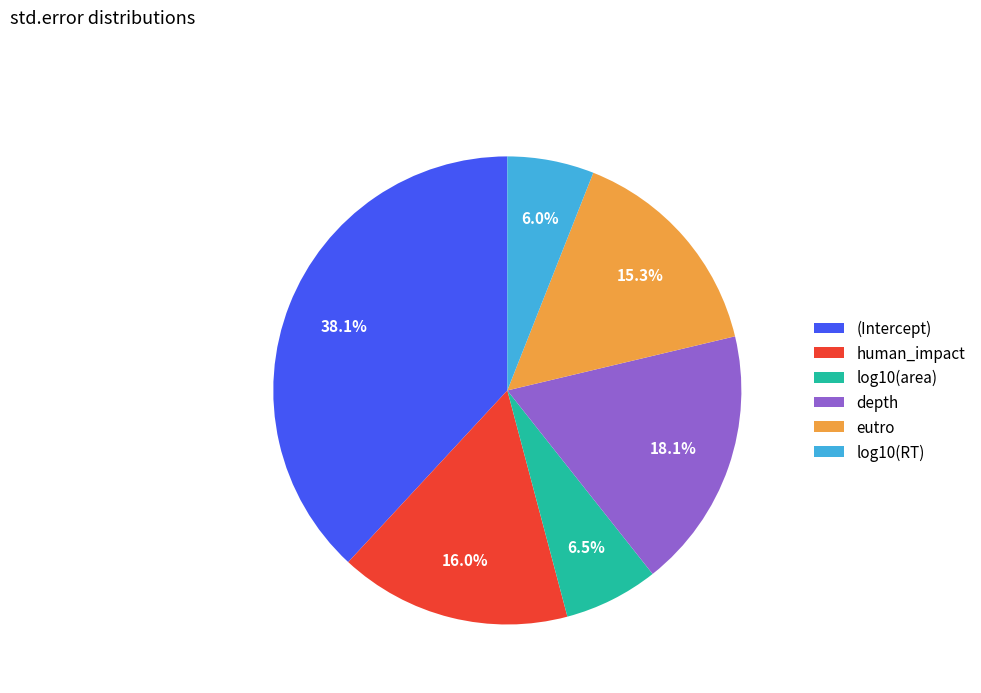

Rank the categories by value from highest to lowest.

(Intercept), depth, human_impact, eutro, log10(area), log10(RT)